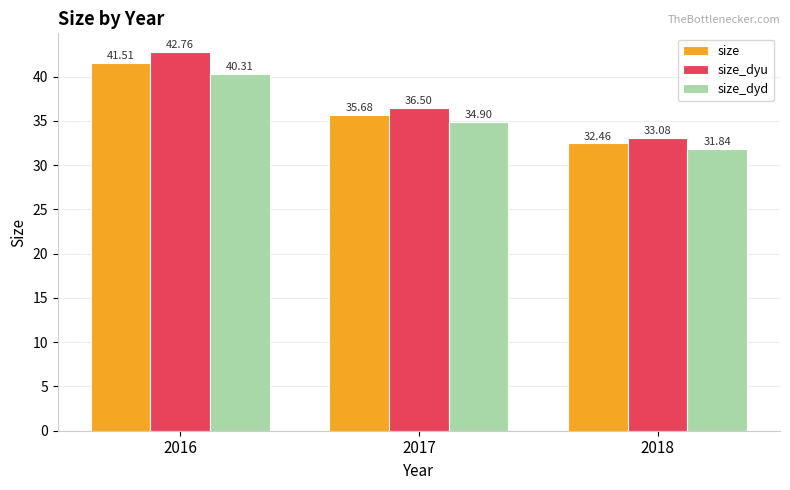

Which series changed the most between 2016 and 2018?

size_dyu